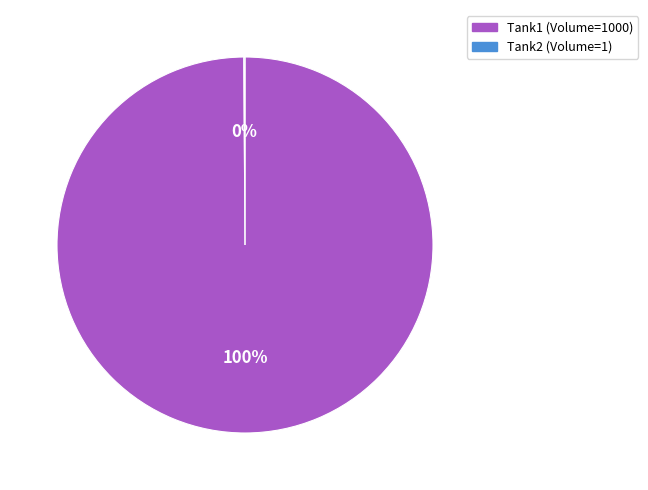

What is the largest slice in the pie chart?

Tank1